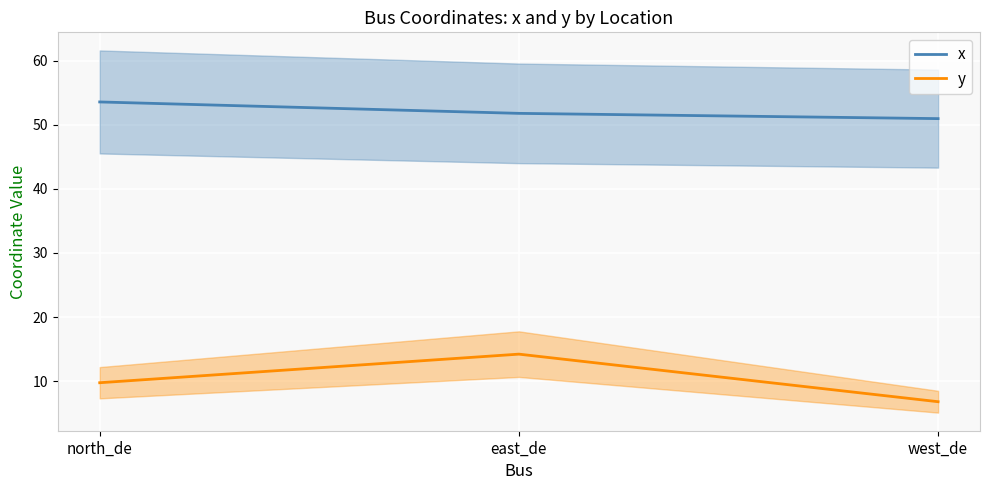

True or false: x has a value of 51.8 at east_de.

True